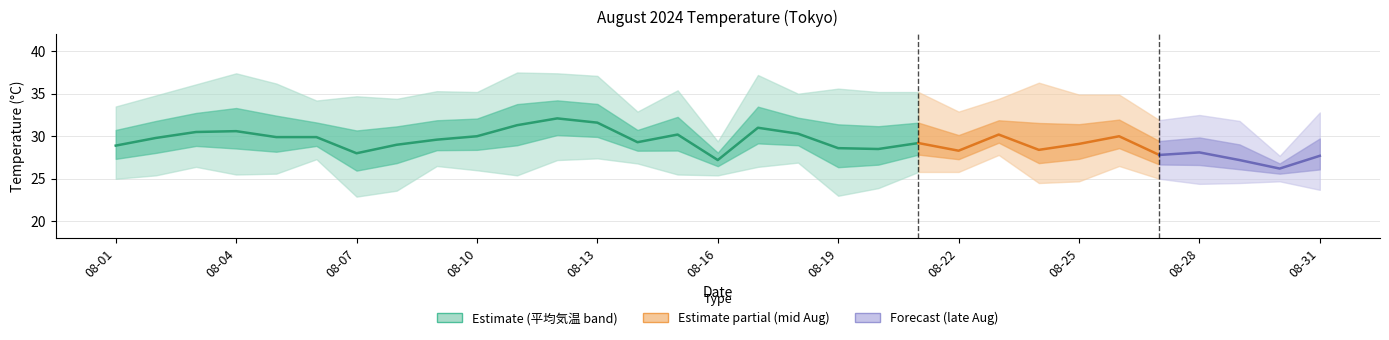

What is the value of the 17th point from the left?

31.0